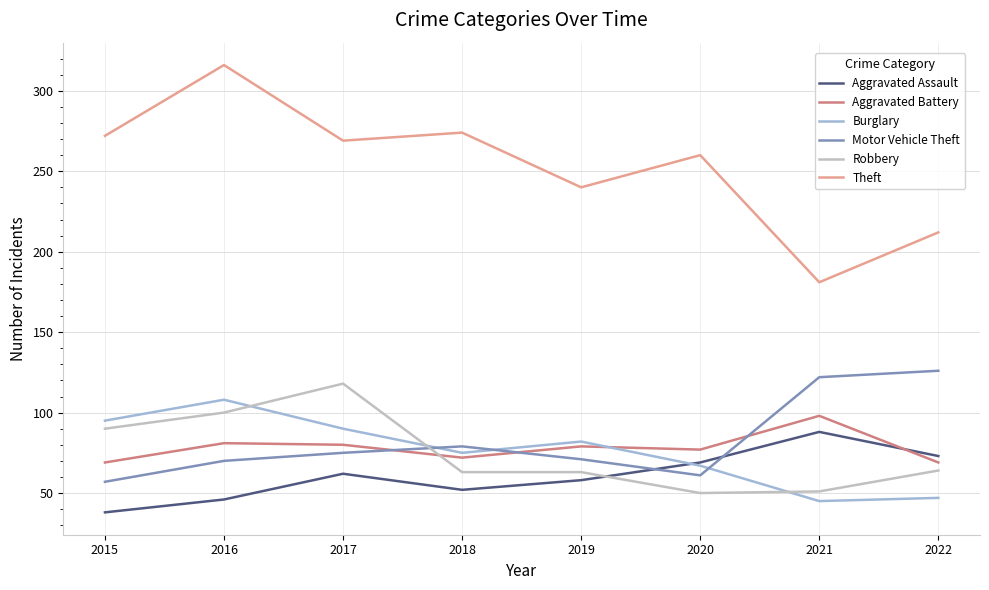

Read the Motor Vehicle Theft value at 2021.

122